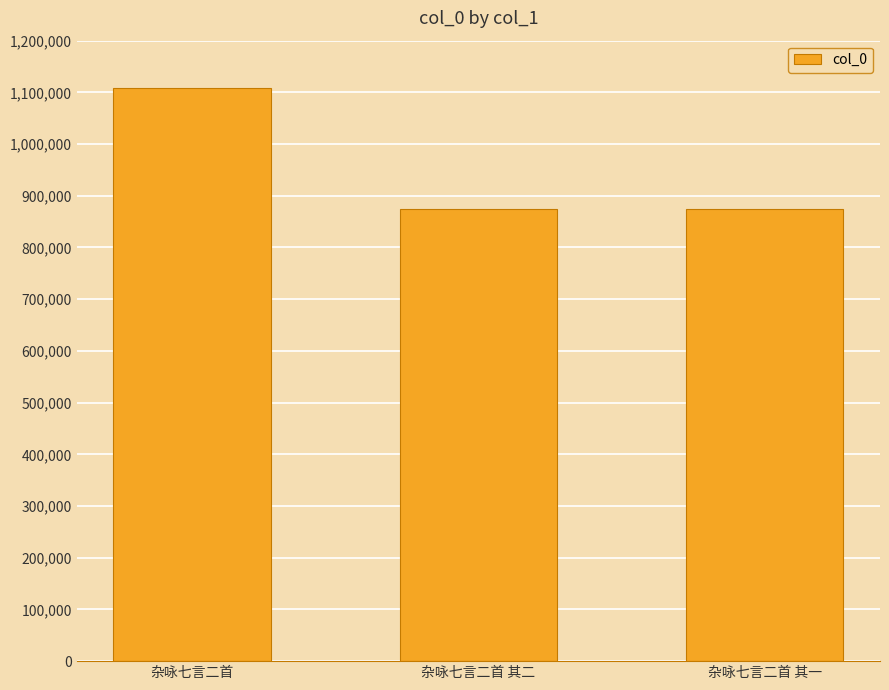

What is the maximum value shown in the chart?

1109000